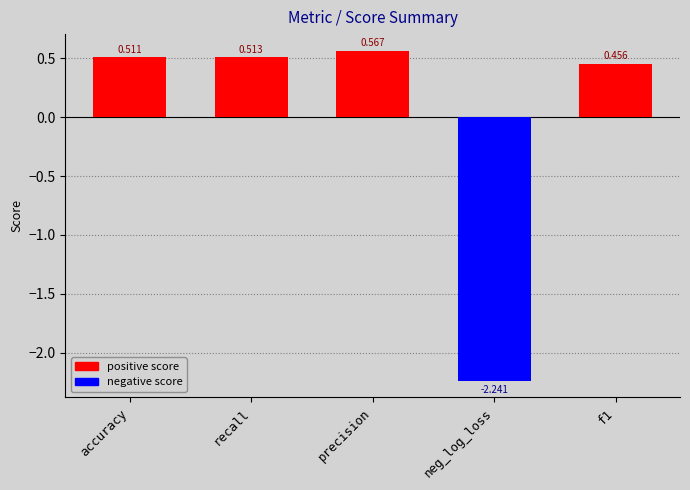

Rank the categories by value from highest to lowest.

precision, recall, accuracy, f1, neg_log_loss